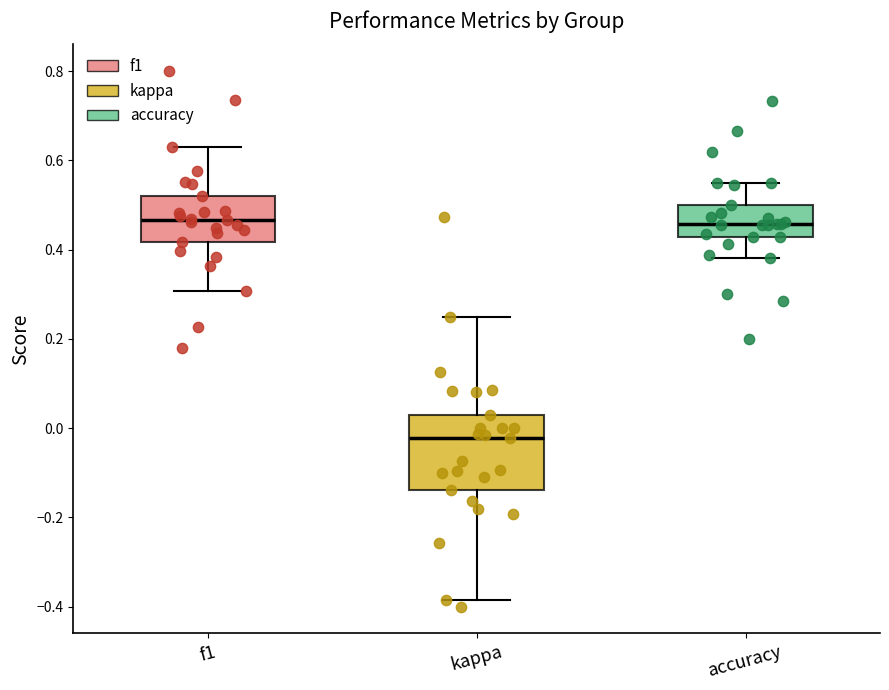

Where does the lower whisker of the box for kappa end on the y-axis? The values are not printed on the chart, so give them approximately, as read against the axis.

-0.38